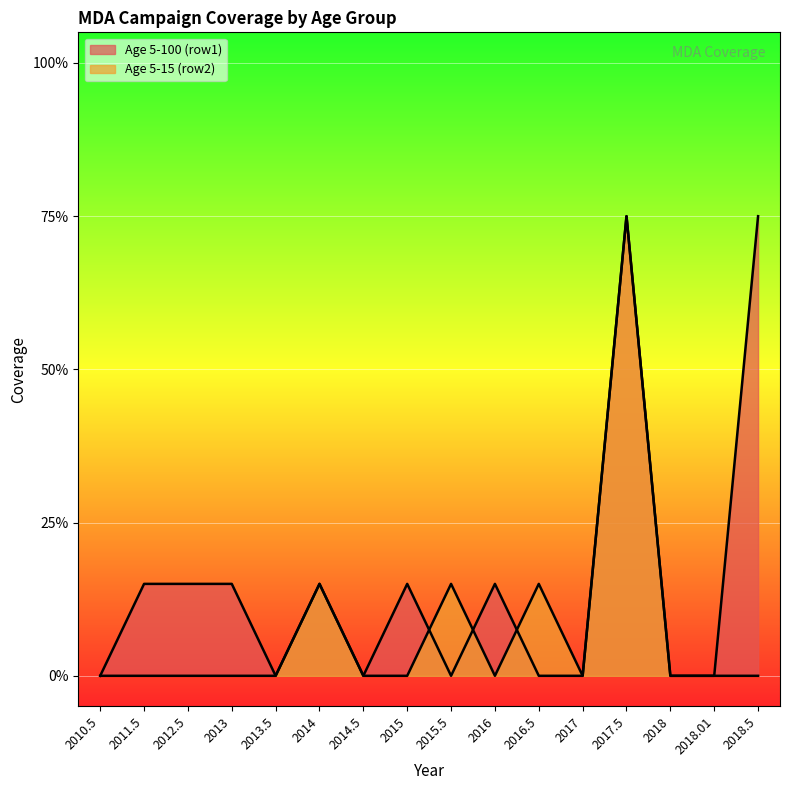

Count the number of data series in this chart.

2